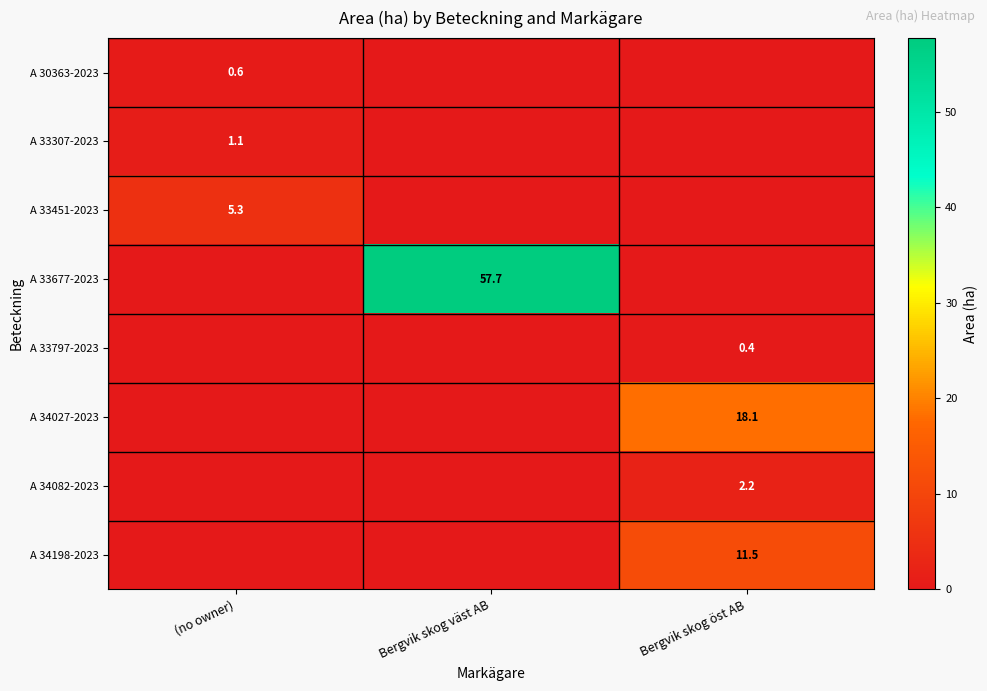

At which category does the chart reach its minimum across all series?

Bergvik skog väst AB